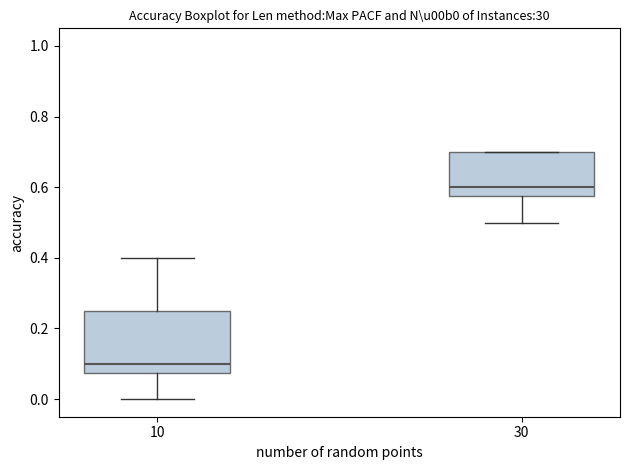

Reading left to right, transcribe this box plot: for each box, give where its median line is, the range the box spans, and where its two whiskers end, as read against the y-axis. The values are not printed on the chart, so give them approximately, as read against the axis.

10: median 0.10, box 0.08 to 0.26, whiskers 0.00 to 0.40
30: median 0.60, box 0.58 to 0.70, whiskers 0.50 to 0.70